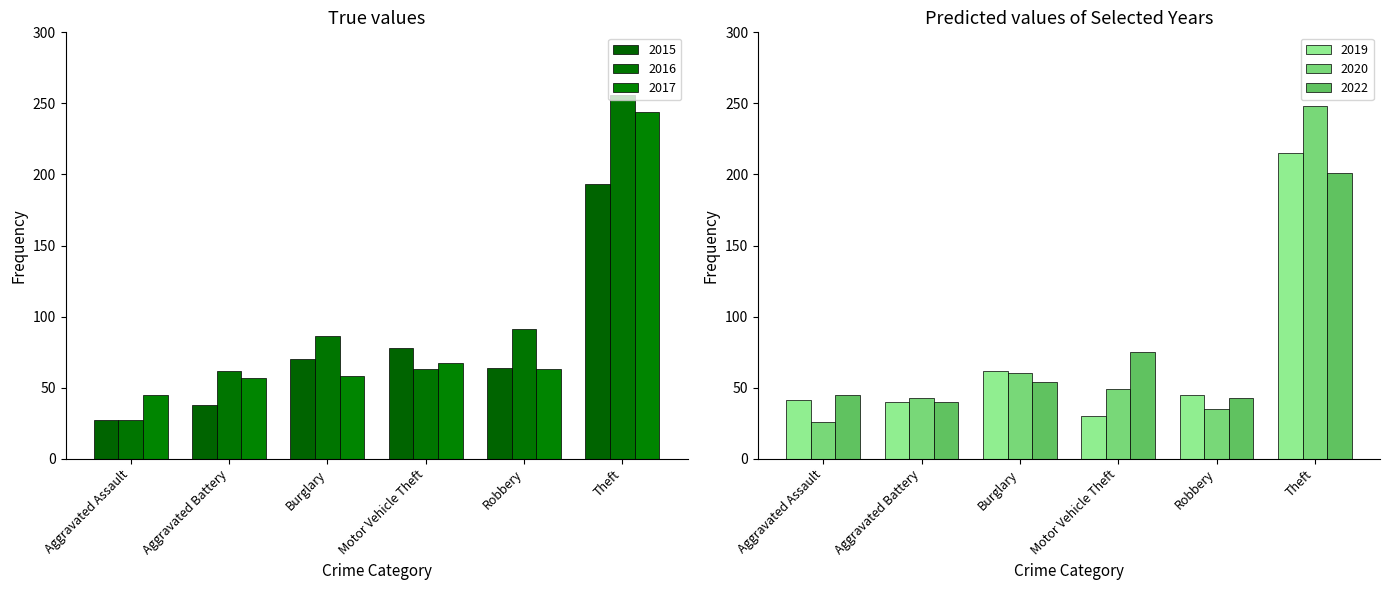

Reading left to right, transcribe all the data shown in this chart.

2015: Aggravated Assault=27	Aggravated Battery=38	Burglary=70	Motor Vehicle Theft=78	Robbery=64	Theft=193
2016: Aggravated Assault=27	Aggravated Battery=62	Burglary=86	Motor Vehicle Theft=63	Robbery=91	Theft=256
2017: Aggravated Assault=45	Aggravated Battery=57	Burglary=58	Motor Vehicle Theft=67	Robbery=63	Theft=244
2019: Aggravated Assault=41	Aggravated Battery=40	Burglary=62	Motor Vehicle Theft=30	Robbery=45	Theft=215
2020: Aggravated Assault=26	Aggravated Battery=43	Burglary=60	Motor Vehicle Theft=49	Robbery=35	Theft=248
2022: Aggravated Assault=45	Aggravated Battery=40	Burglary=54	Motor Vehicle Theft=75	Robbery=43	Theft=201